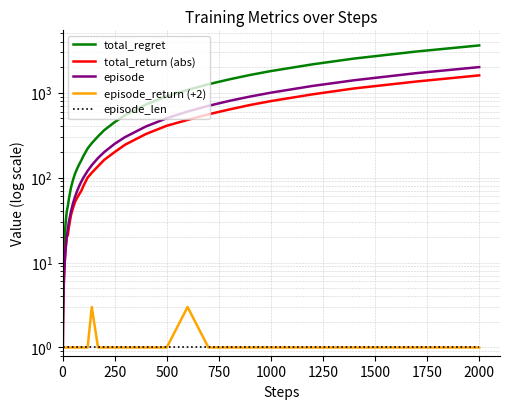

Rank the series at 1250 from lowest to highest value.

episode_return (+2), episode_len, total_return (abs), episode, total_regret